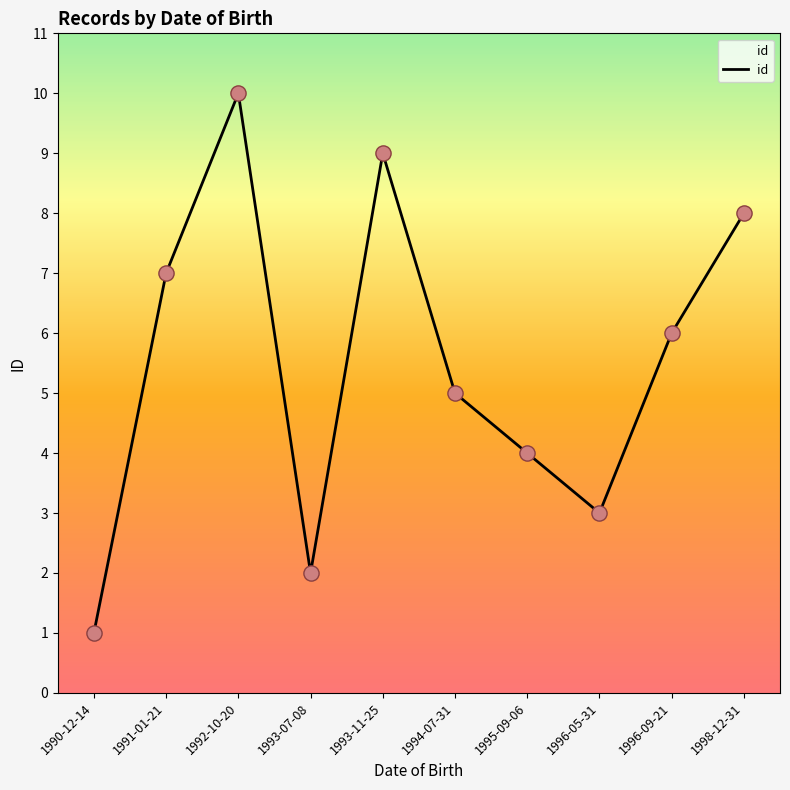

Which has a higher value, 1994-07-31 or 1995-09-06?

1994-07-31